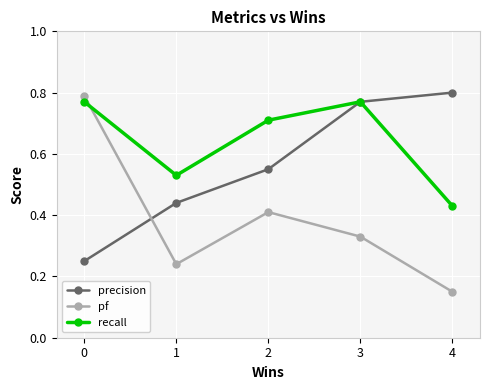

The value of recall at 3 is 0.8. True or false?

True